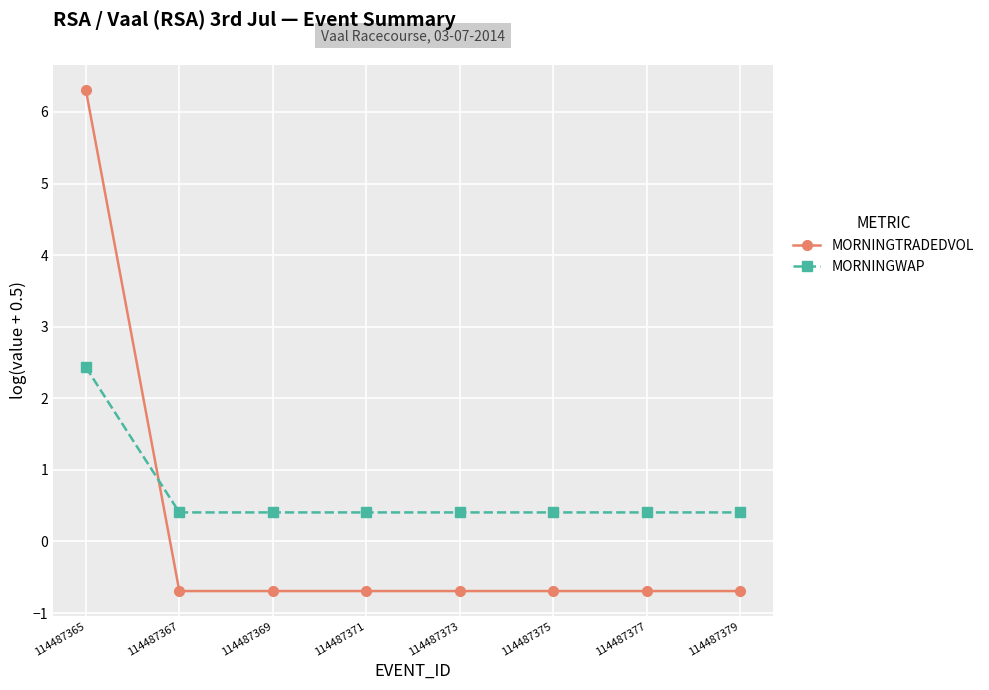

Which series changed the most between 114487365 and 114487377?

MORNINGTRADEDVOL